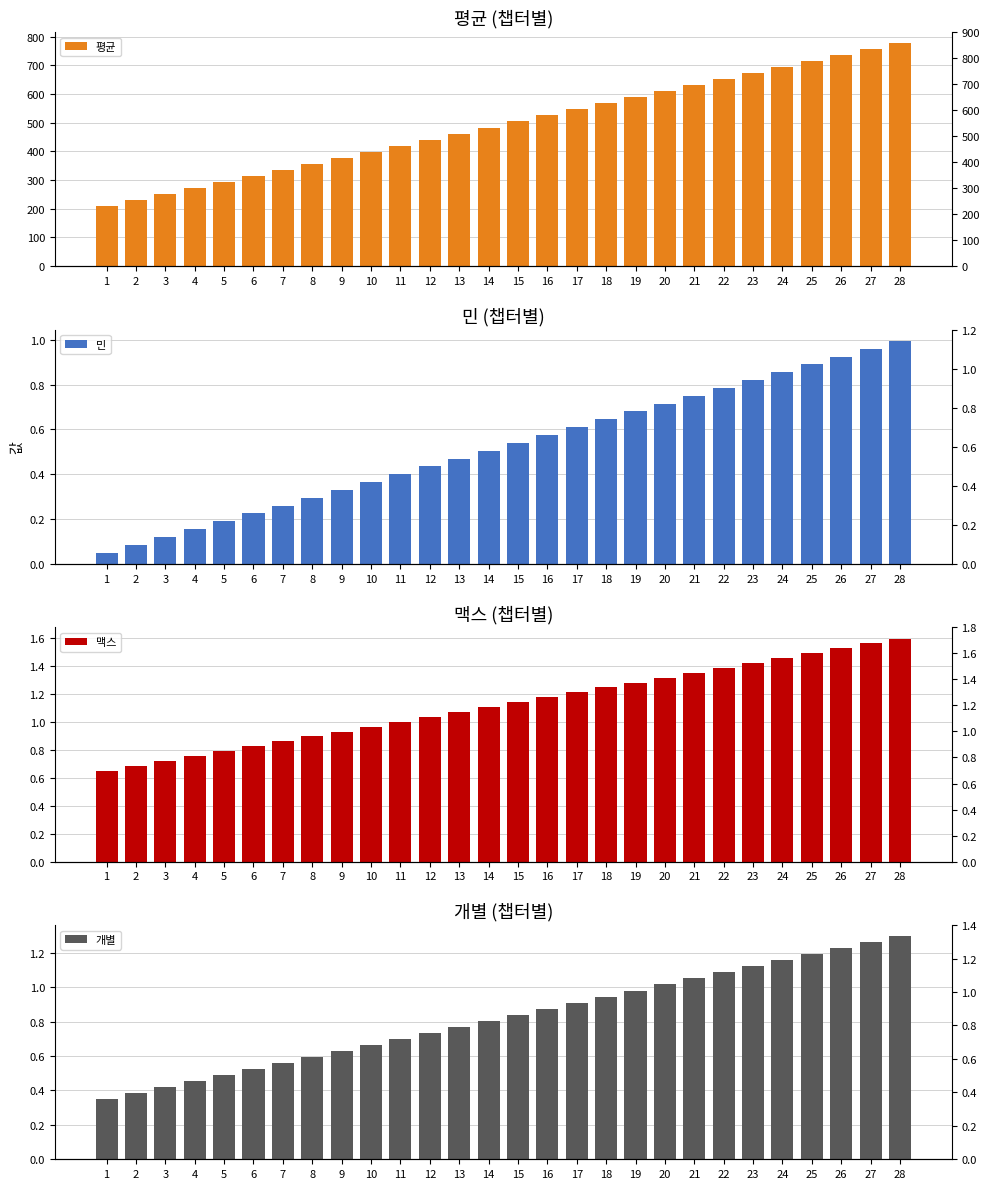

What is the difference between the second highest and minimum values in the 개별 series?

0.9